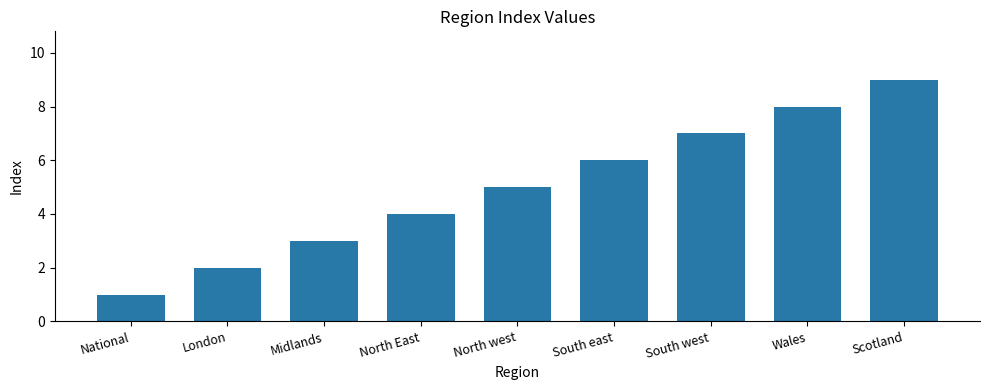

What is the greatest value displayed?

9